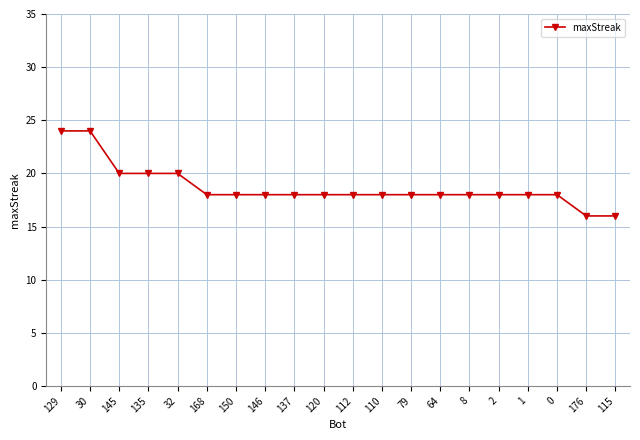

Which has a higher value, 137 or 135?

135